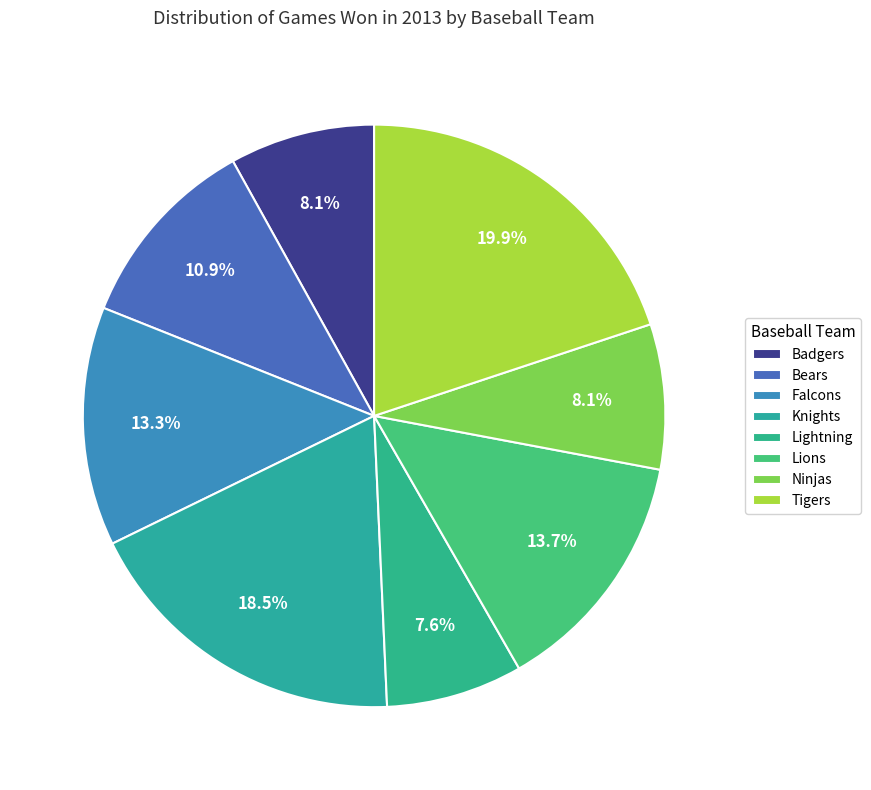

To the nearest percent, what portion does Ninjas represent?

8%